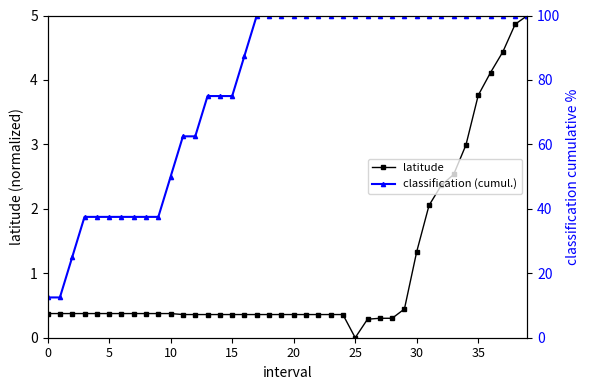

At how many categories does at least one series exceed 57?

29